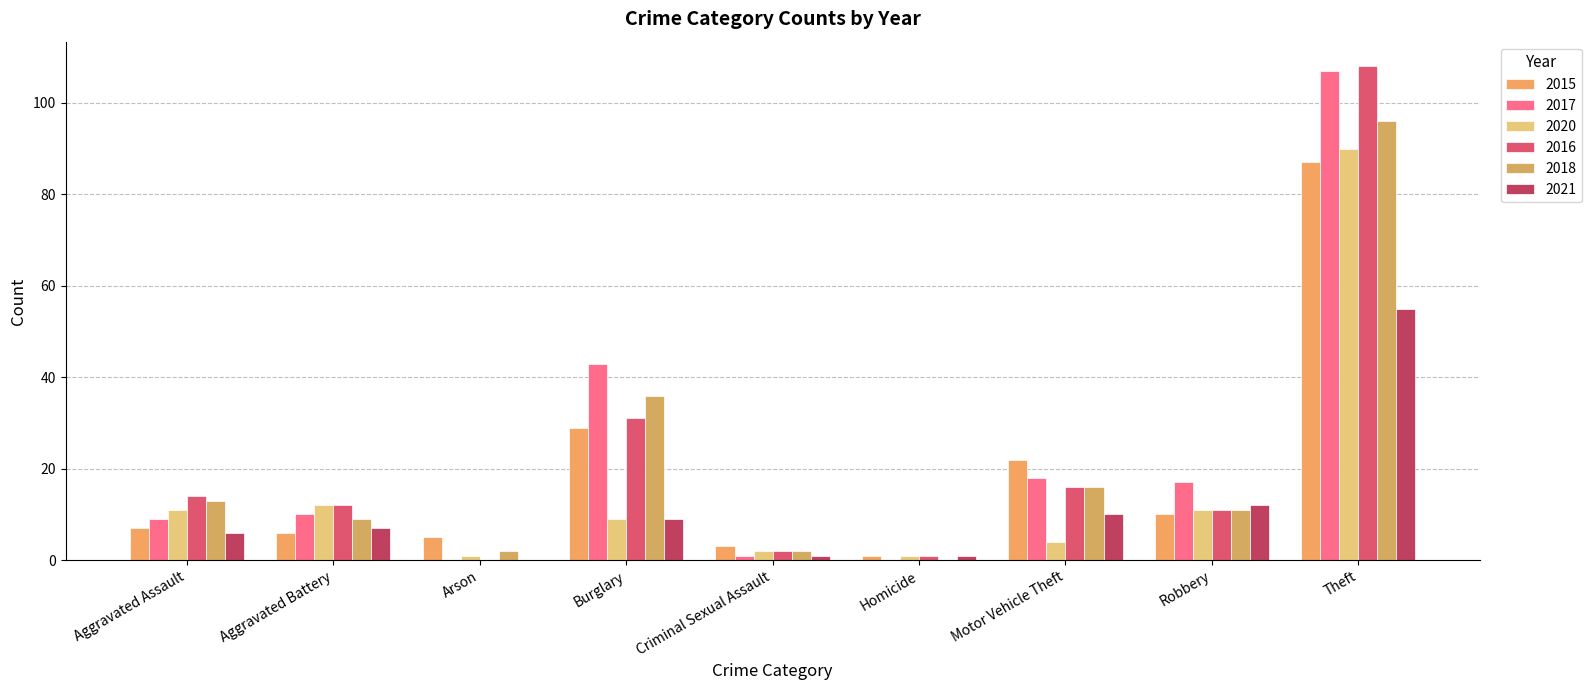

Reading left to right, extract all data points from this chart.

2015: 7	6	5	29	3	1	22	10	87
2017: 9	10	0	43	1	0	18	17	107
2020: 11	12	1	9	2	1	4	11	90
2016: 14	12	0	31	2	1	16	11	108
2018: 13	9	2	36	2	0	16	11	96
2021: 6	7	0	9	1	1	10	12	55